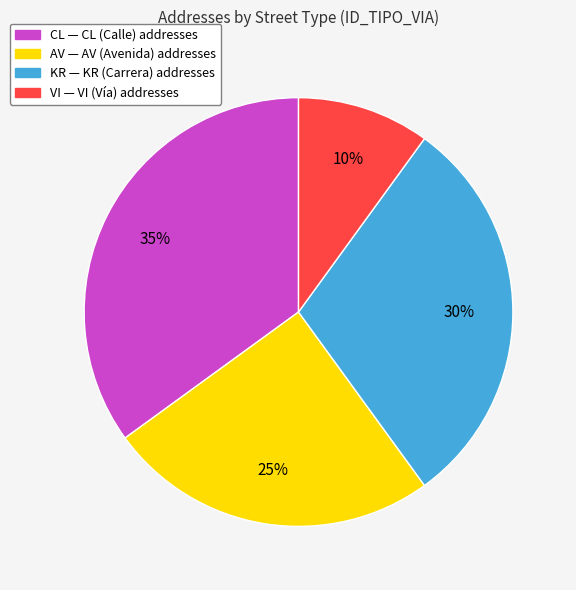

Rank the categories by value from lowest to highest.

VI, AV, KR, CL